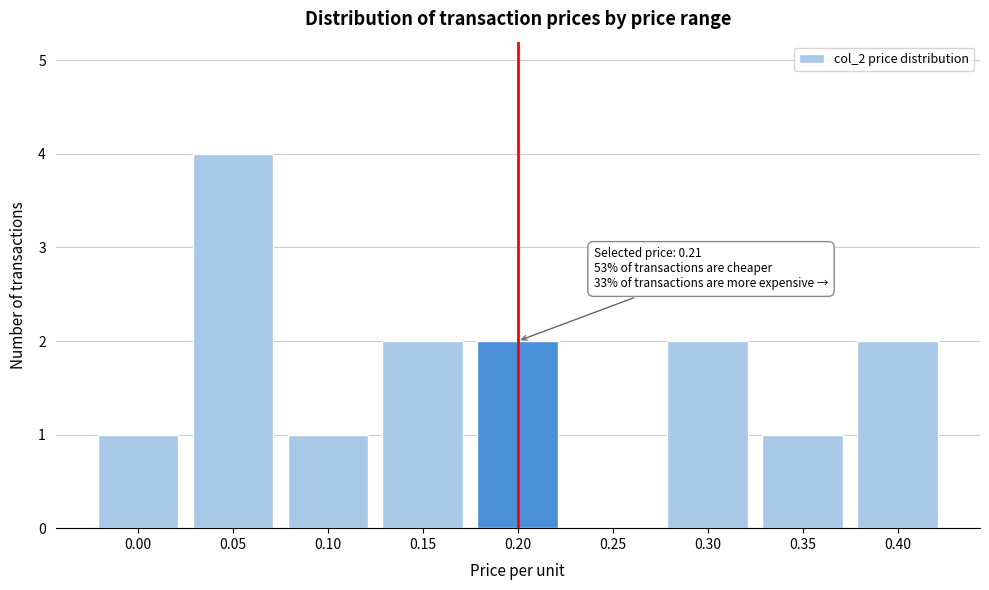

Reading left to right, list all the values displayed in this chart.

0.00=1	0.05=4	0.10=1	0.15=2	0.20=2	0.25=0	0.30=2	0.35=1	0.40=2